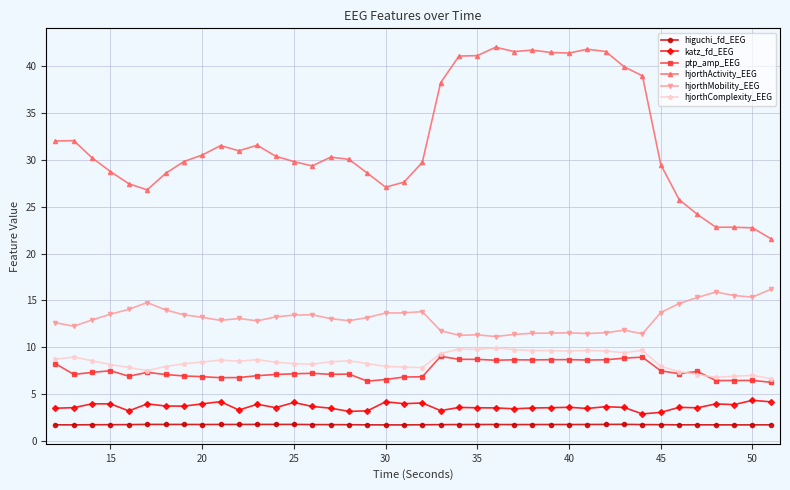

True or false: hjorthActivity_EEG has more than 0 interior local peaks.

True